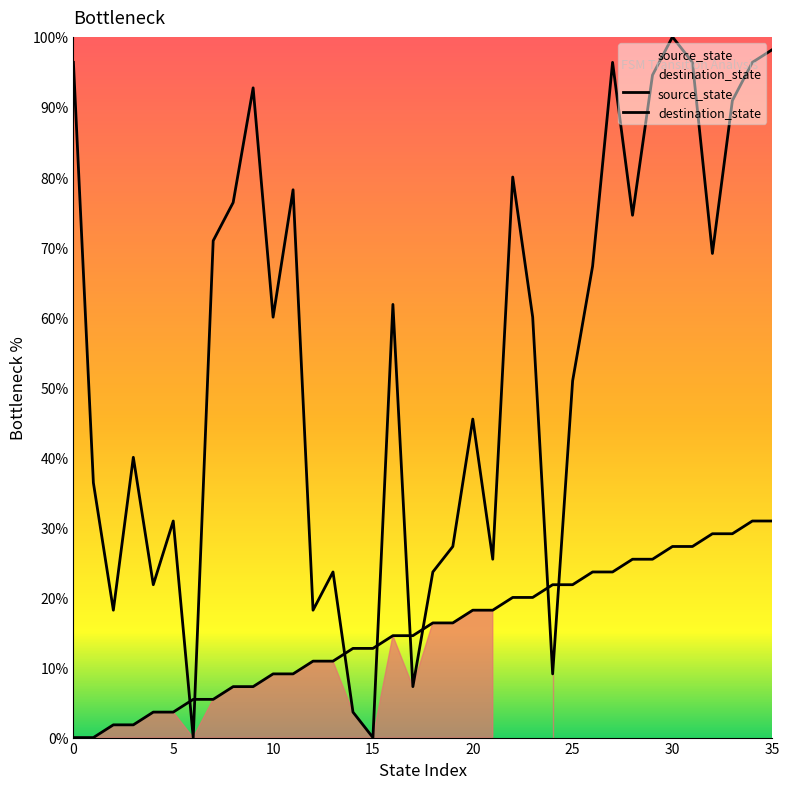

Is it true that destination_state equals 28.5 at 20?

False